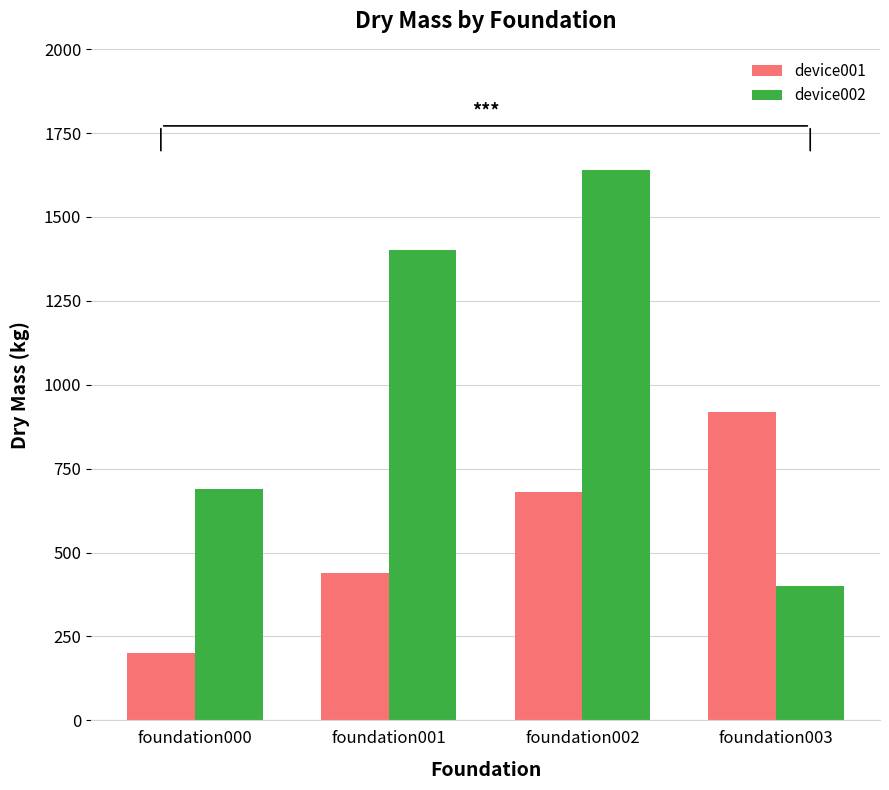

List the series in order of their peak value, highest first.

device002, device001